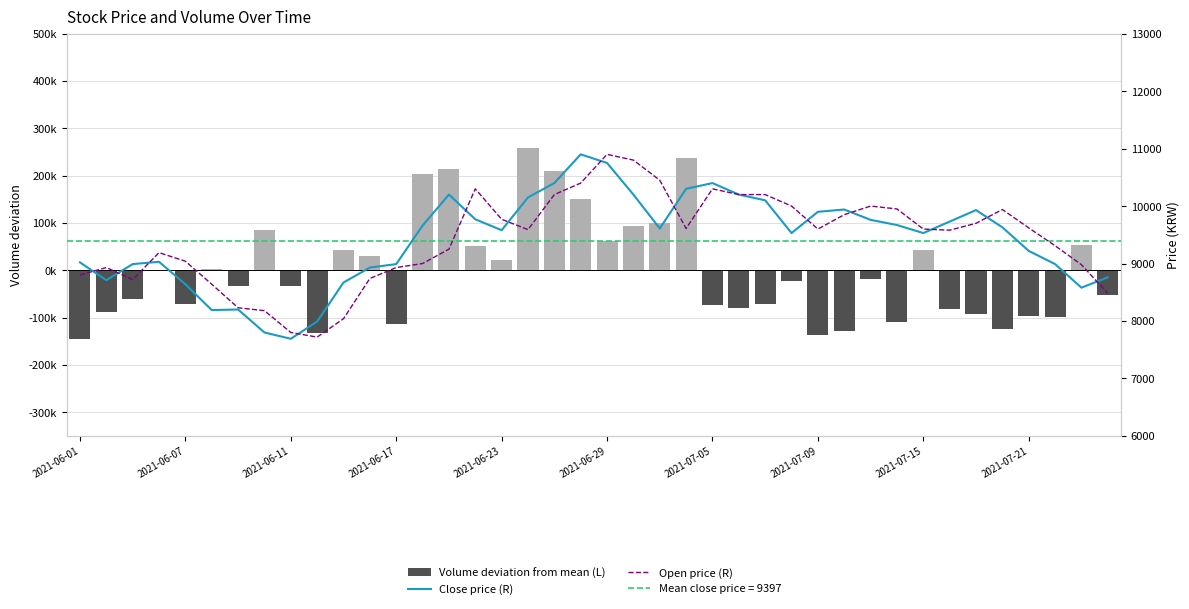

List the series in order of their peak value, highest first.

Volume deviation from mean (L), Close price (R), Open price (R)